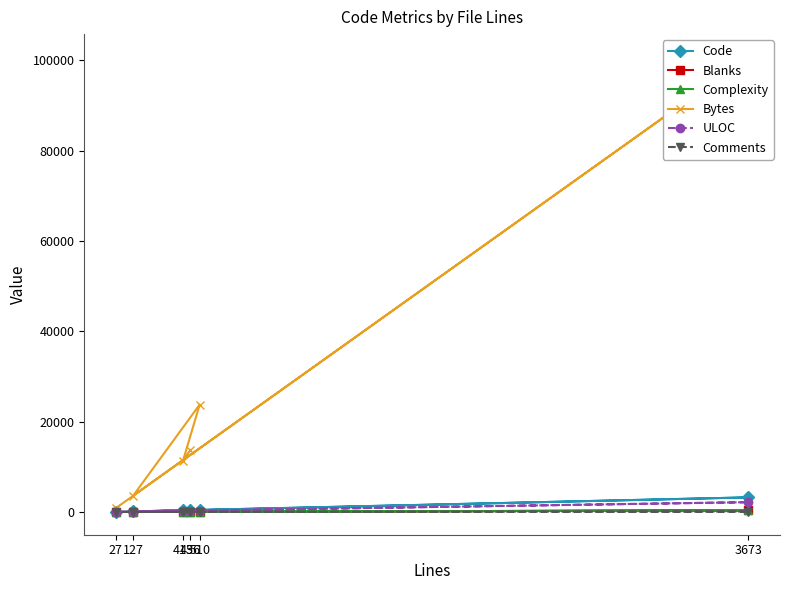

Reading left to right, extract all data points from this chart.

Code: 456=371	413=411	510=490	127=113	3673=3227	27=21
Blanks: 456=78	413=0	510=18	127=12	3673=346	27=5
Complexity: 456=68	413=0	510=6	127=5	3673=330	27=2
Bytes: 456=13717	413=11239	510=23774	127=3627	3673=100745	27=855
ULOC: 456=276	413=295	510=180	127=93	3673=2166	27=22
Comments: 456=7	413=2	510=2	127=2	3673=100	27=1